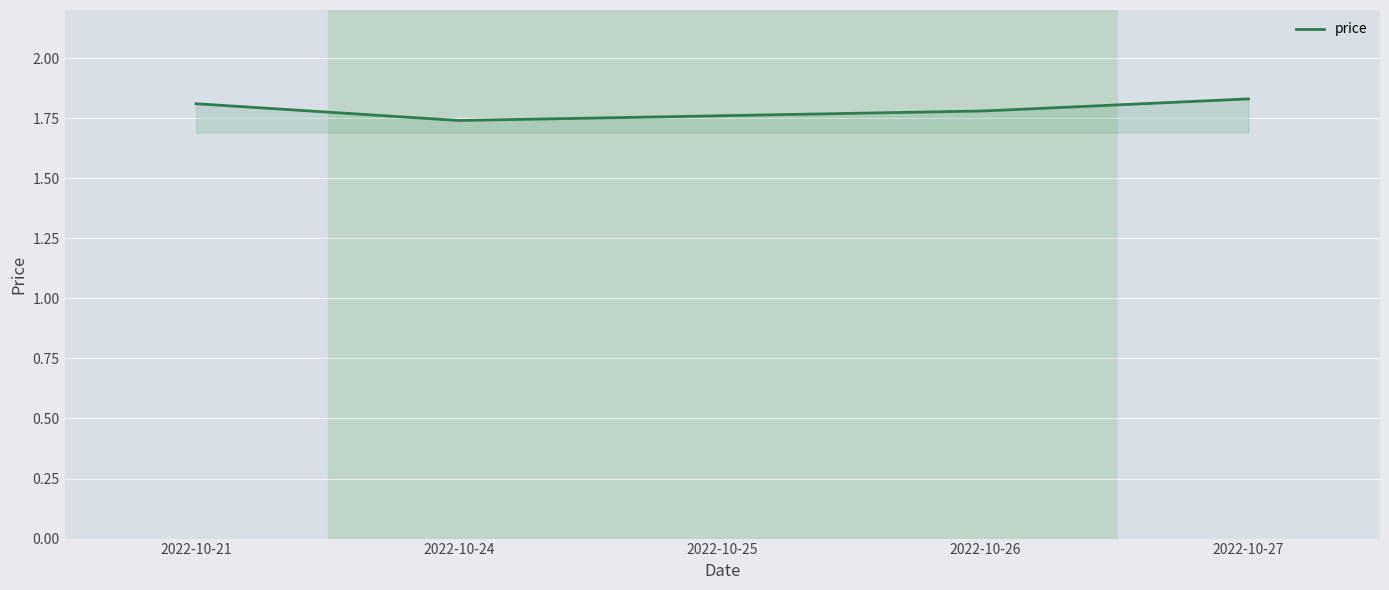

Is it true that the value at 2022-10-27 is 1.8?

True